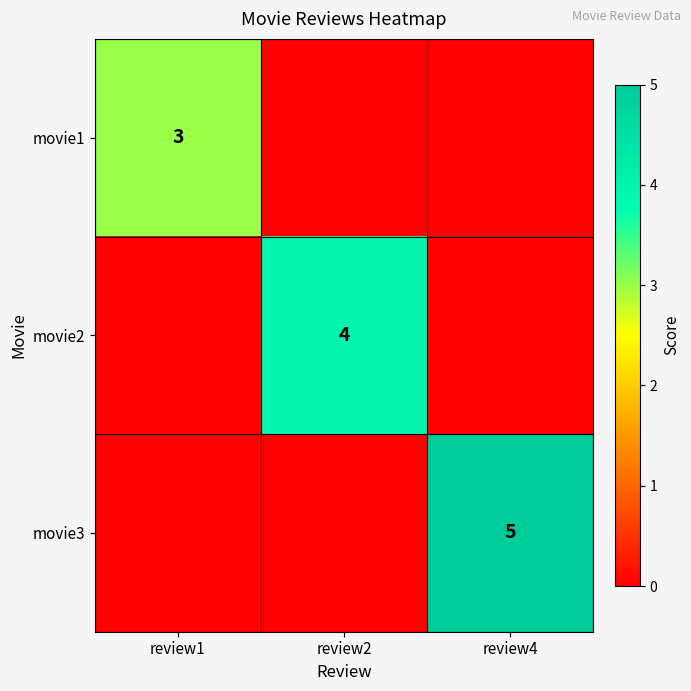

The value of movie2 at review2 is 4. True or false?

True